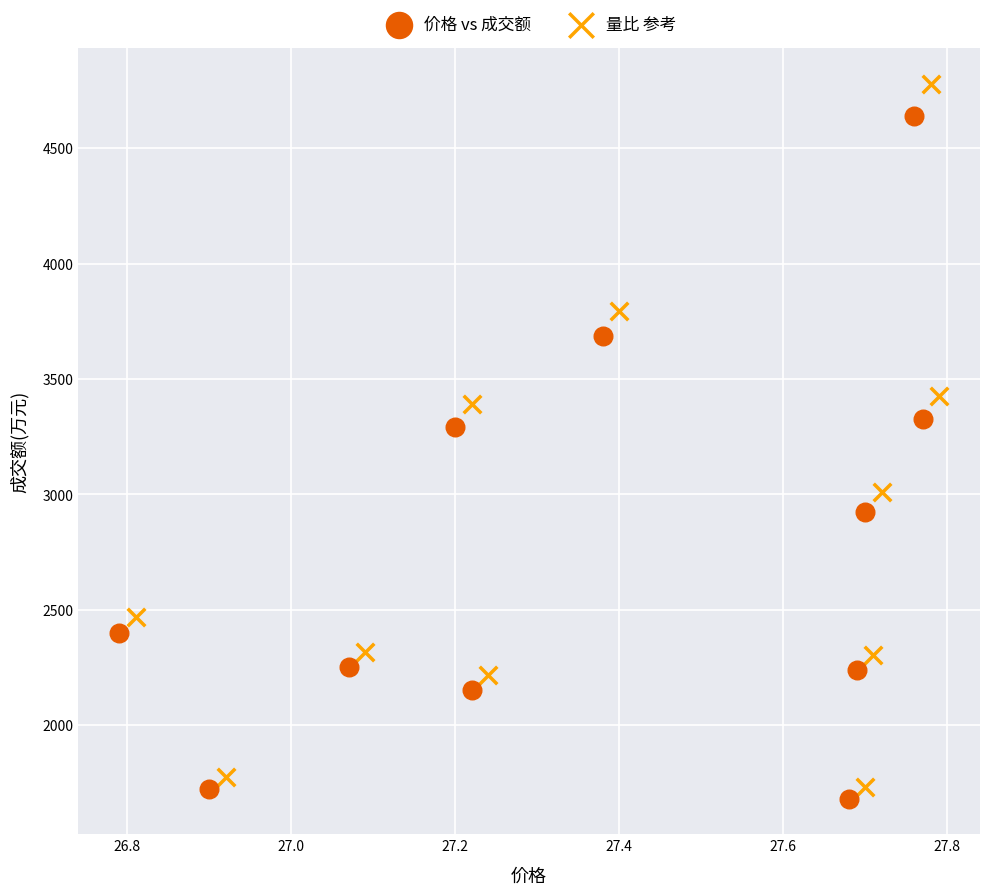

What are all the series names shown in the legend?

价格 vs 成交额, 量比 参考